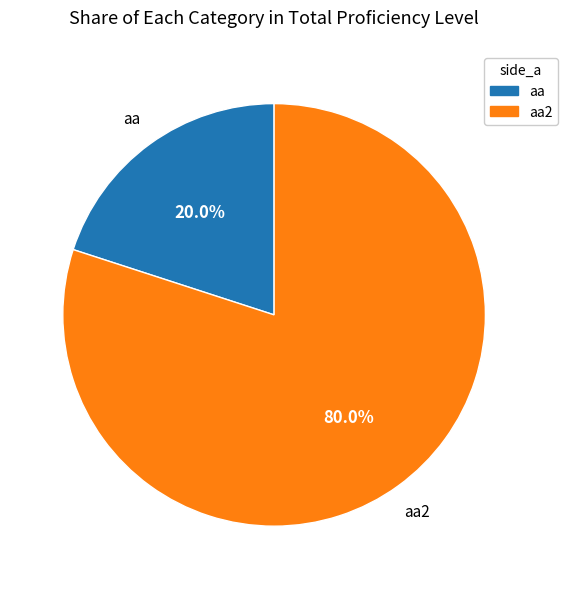

The aa2 slice represents 66% of the pie. True or false?

False